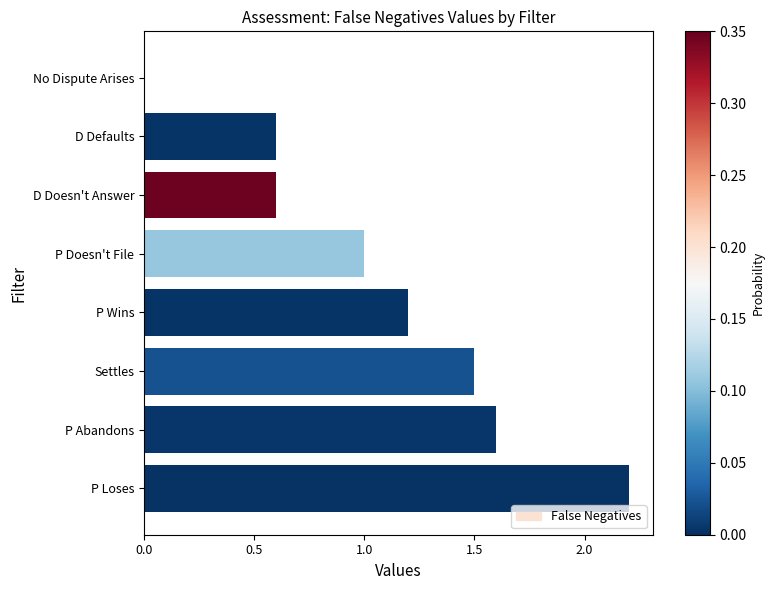

True or false: the data shows 0.6 at D Doesn't Answer.

True